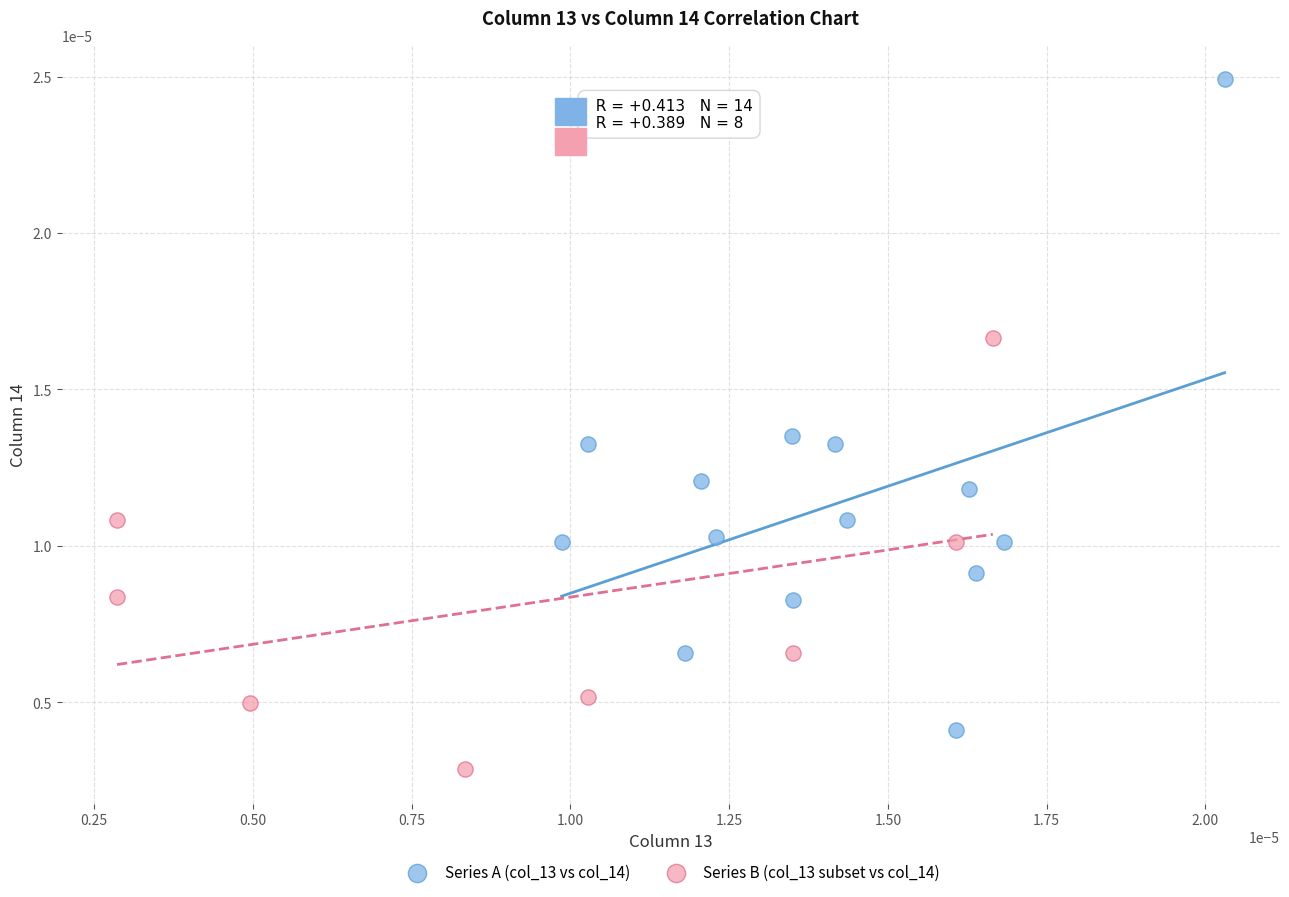

Which series has the widest spread of Y values?

Series A (col_13 vs col_14)